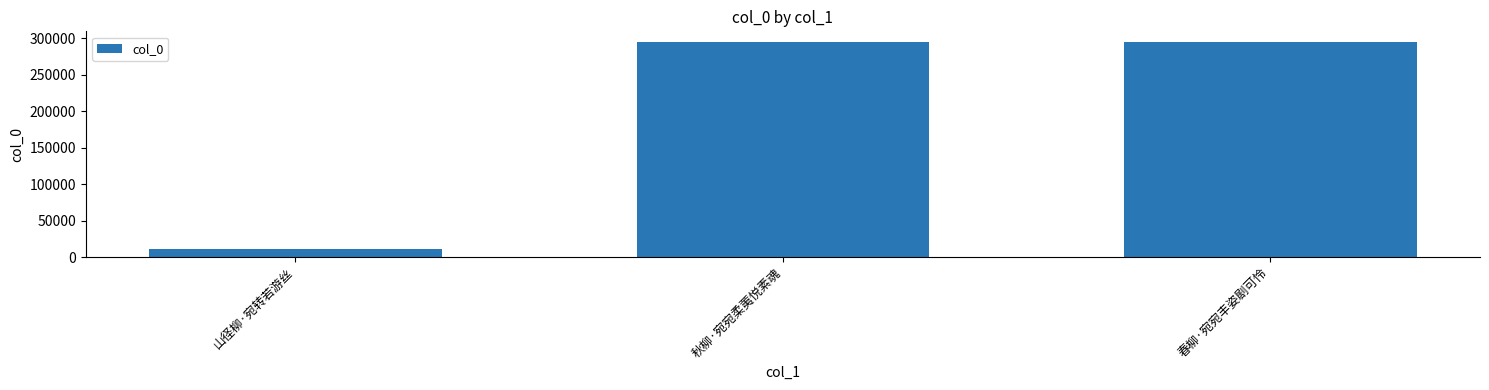

What is the maximum value shown in the chart?

294628